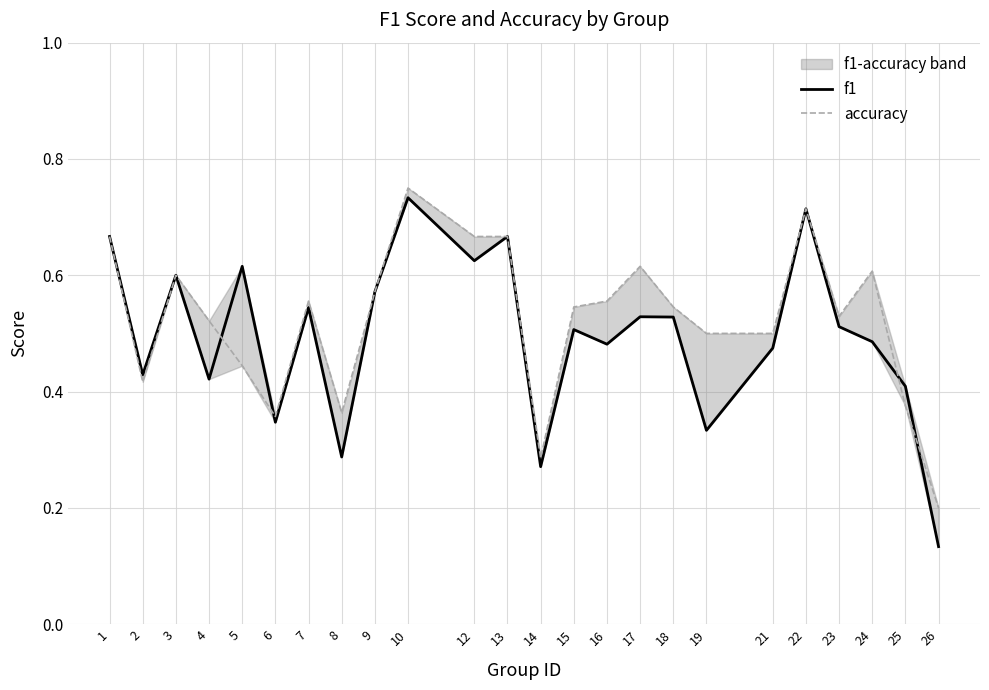

True or false: accuracy has a value of 0.3 at 21.

False